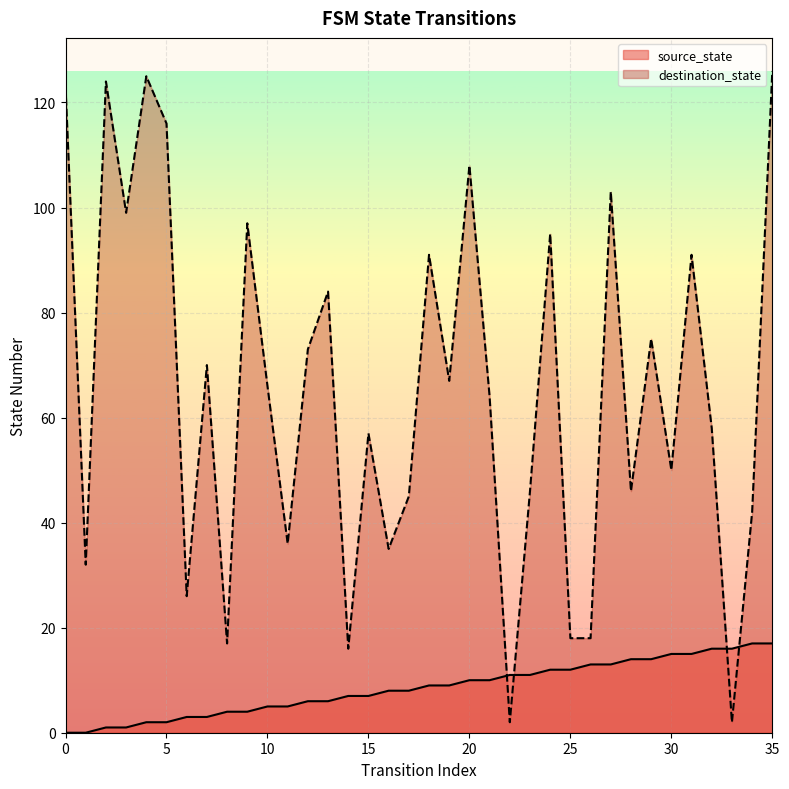

What is the difference between the second highest and minimum values in the destination_state series?

123